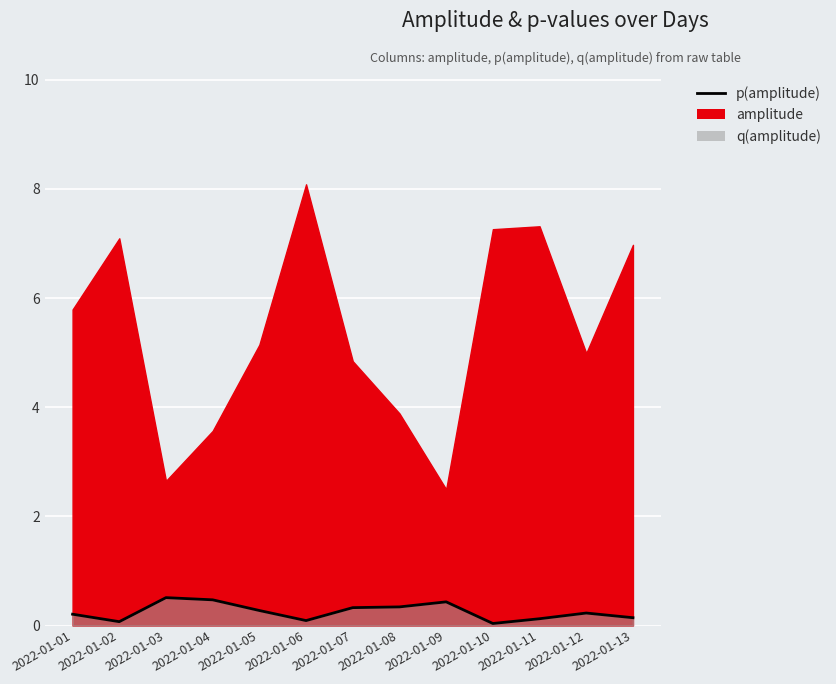

What is the average value?

0.3